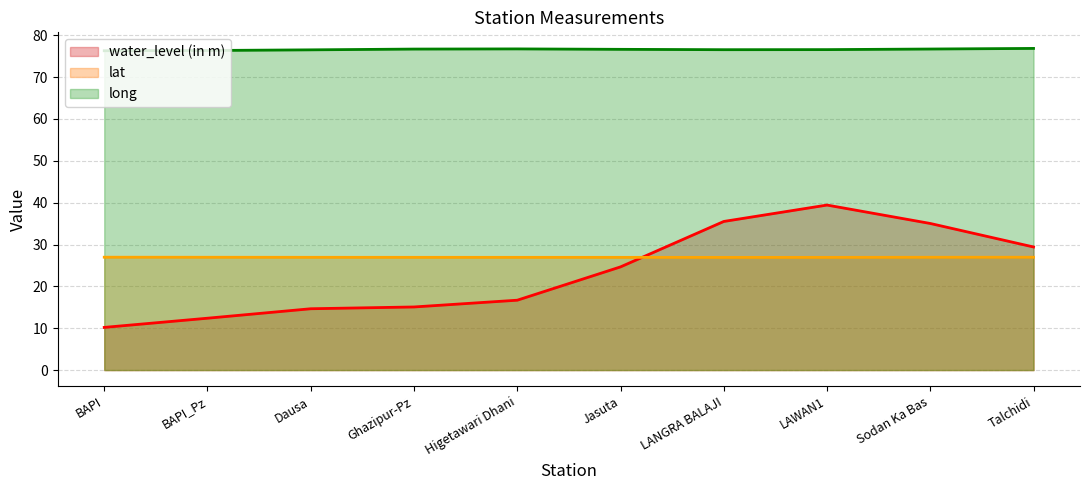

How many lines are shown in the chart?

3